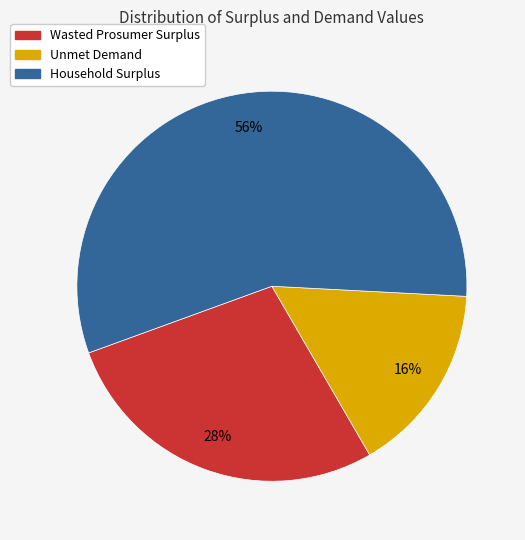

True or false: Wasted Prosumer Surplus accounts for 28% of the total.

True